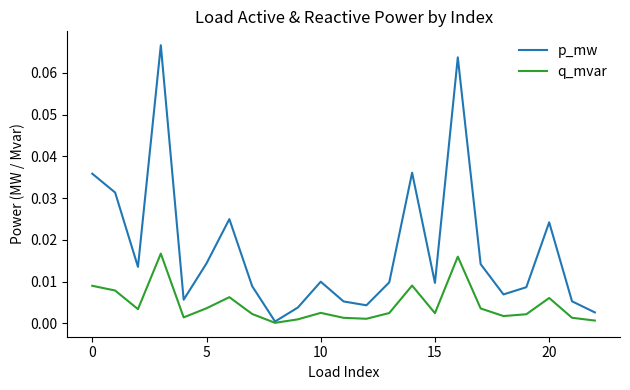

Which series has the largest total across all categories?

p_mw